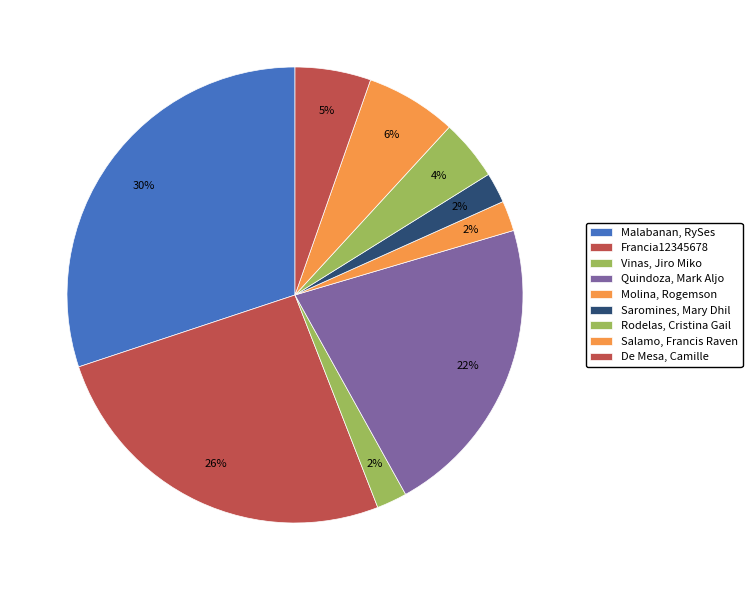

Count the number of slices in the pie.

9